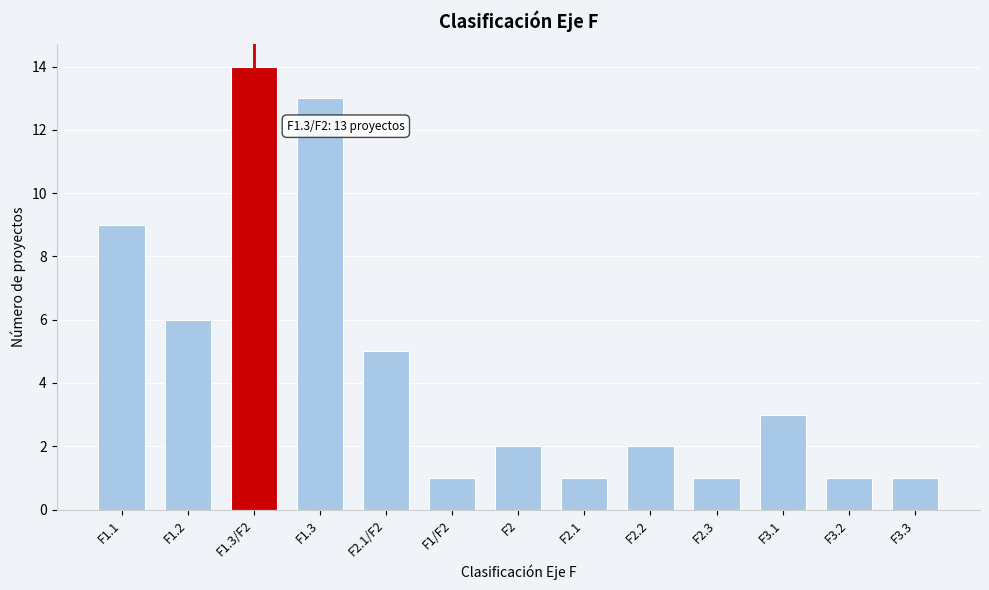

Reading left to right, list all the values displayed in this chart.

9	6	14	13	5	1	2	1	2	1	3	1	1